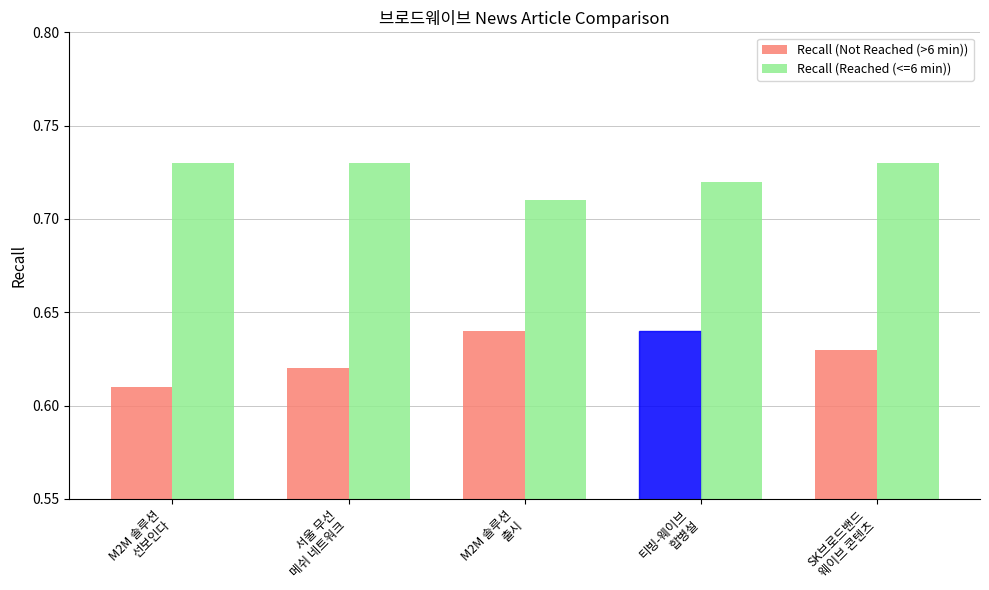

How many groups of bars are there?

5